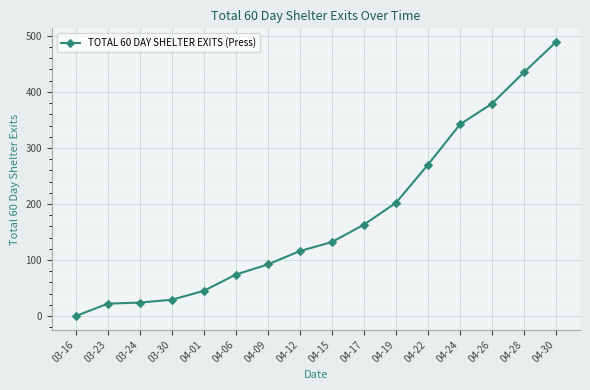

What is the sum of all values?

2814